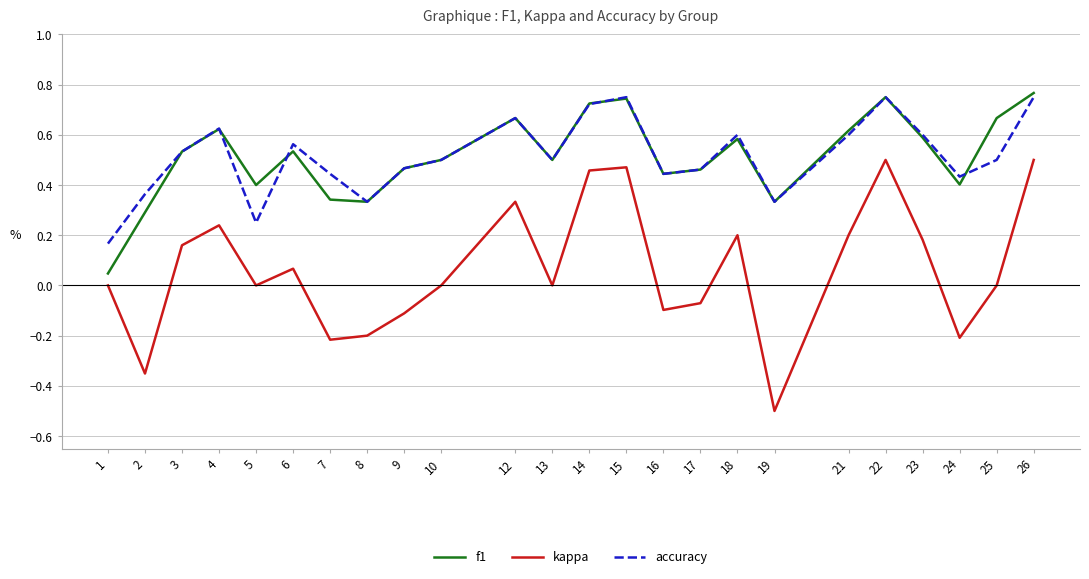

Count the number of data series in this chart.

3